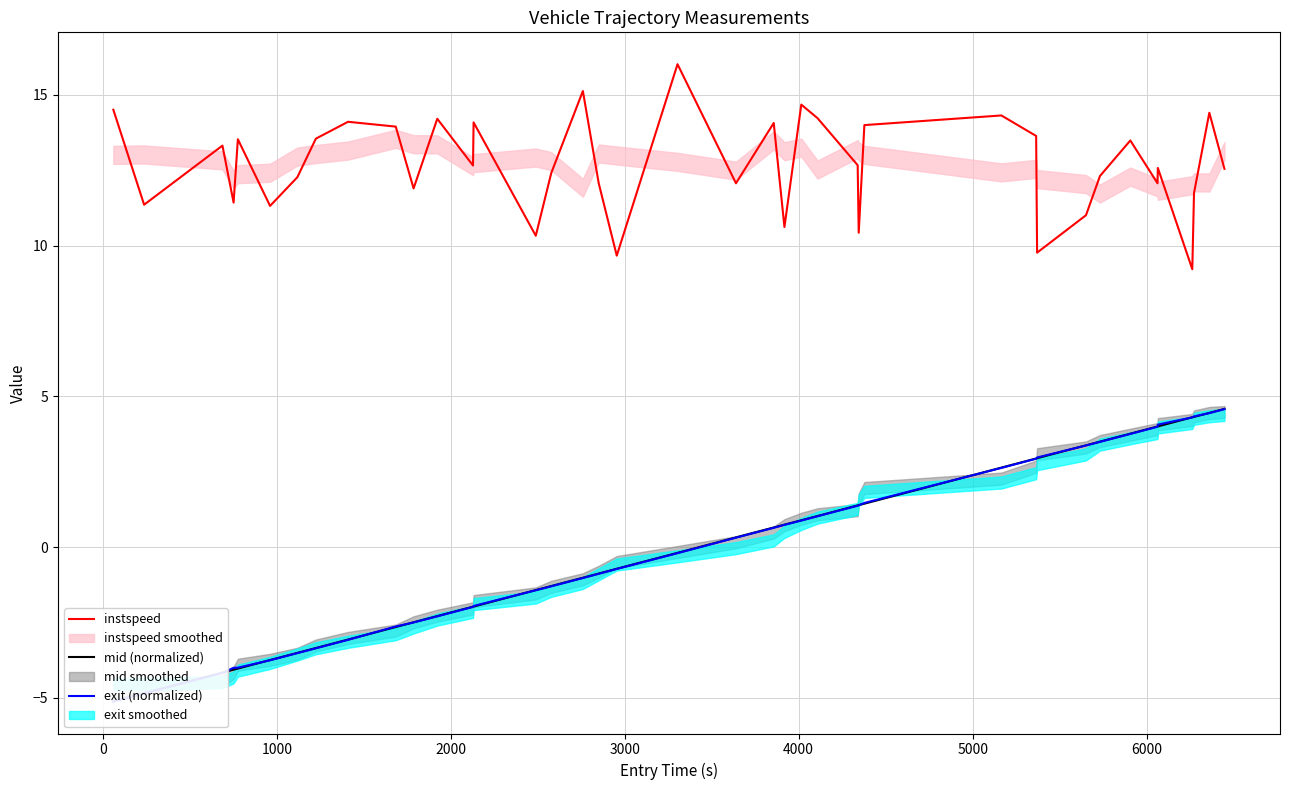

Count the number of data series in this chart.

3